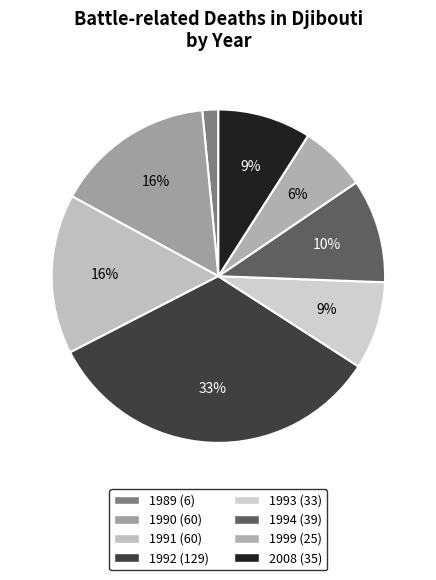

Count the number of slices in the pie.

8